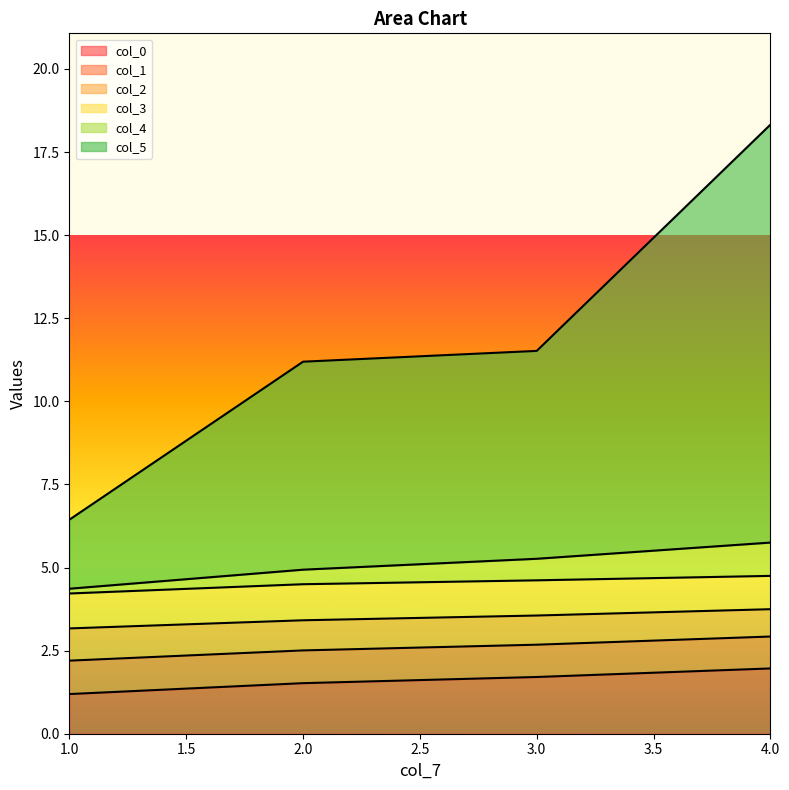

Which category has the highest value in the col_2 series?

1